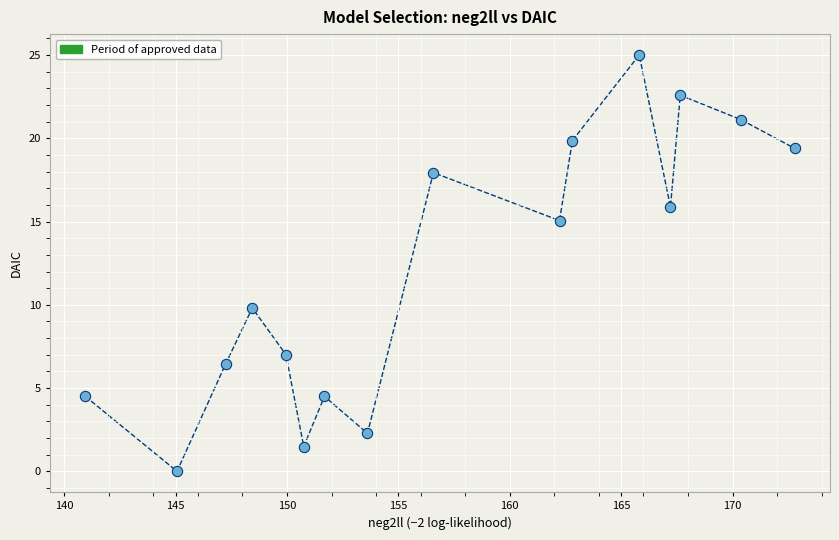

What Y value in the scatter plot is closest to 12?

9.8